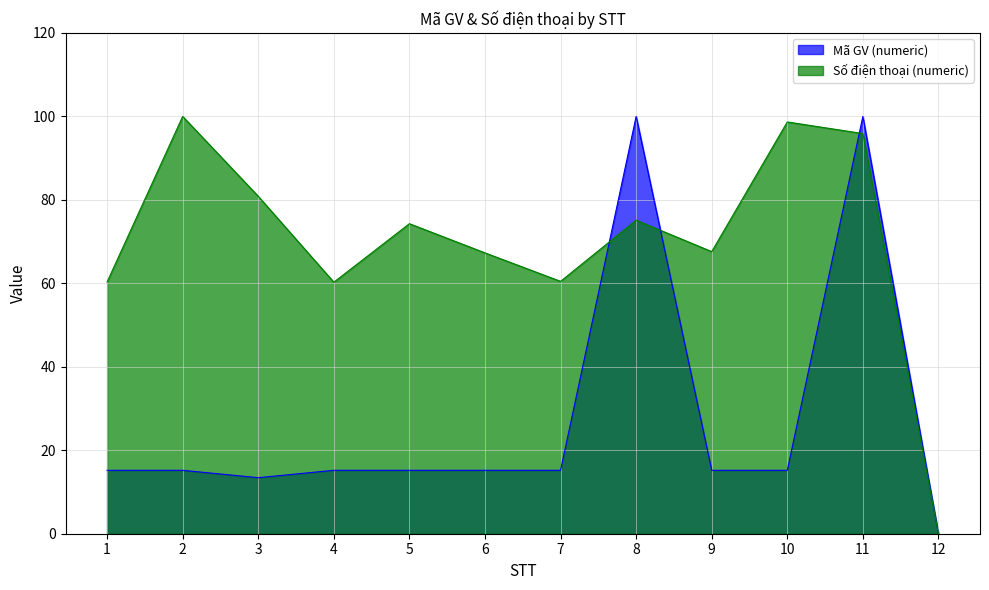

Does the chart have visible grid lines?

Yes